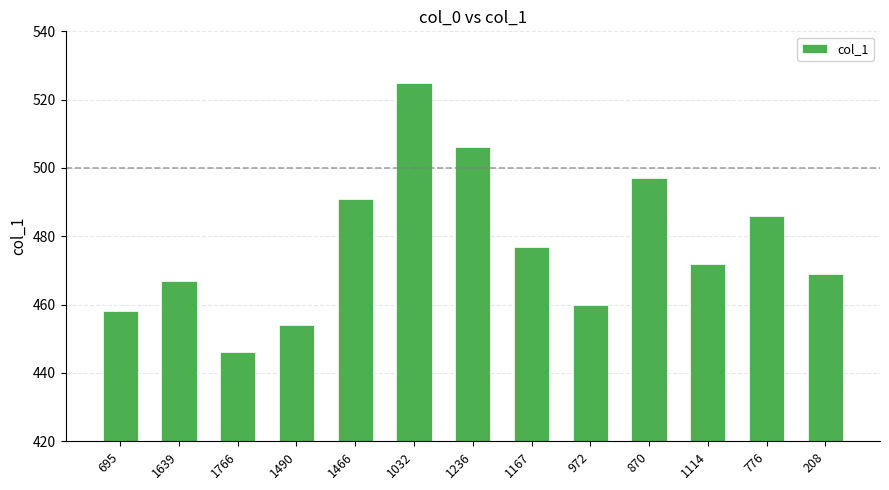

List the labels in order of value, largest first.

1032, 1236, 870, 1466, 776, 1167, 1114, 208, 1639, 972, 695, 1490, 1766